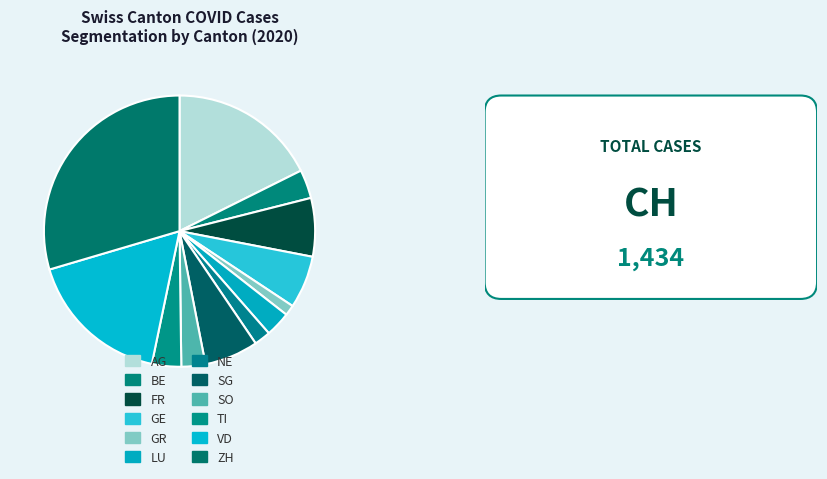

To the nearest percent, what is the difference between the largest and smallest slice percentages?

28%